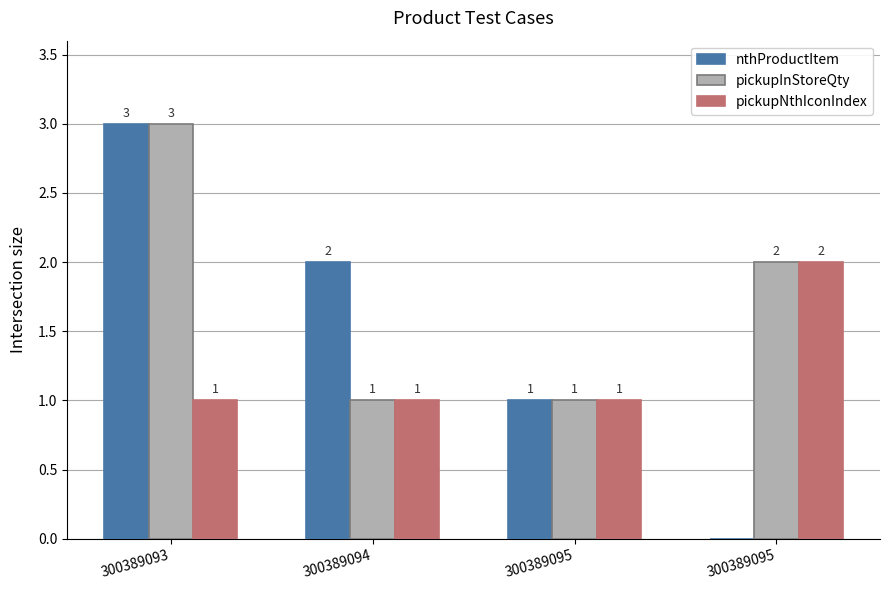

How many groups of bars are there?

4